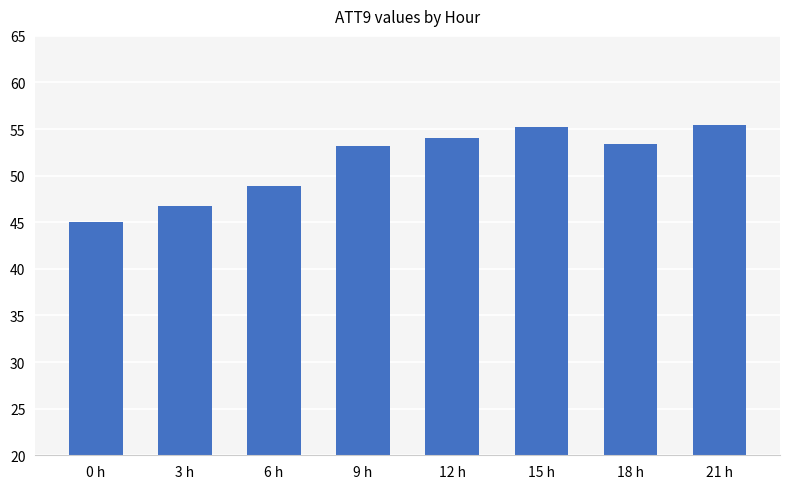

At which category does the chart reach its minimum across all series?

0 h